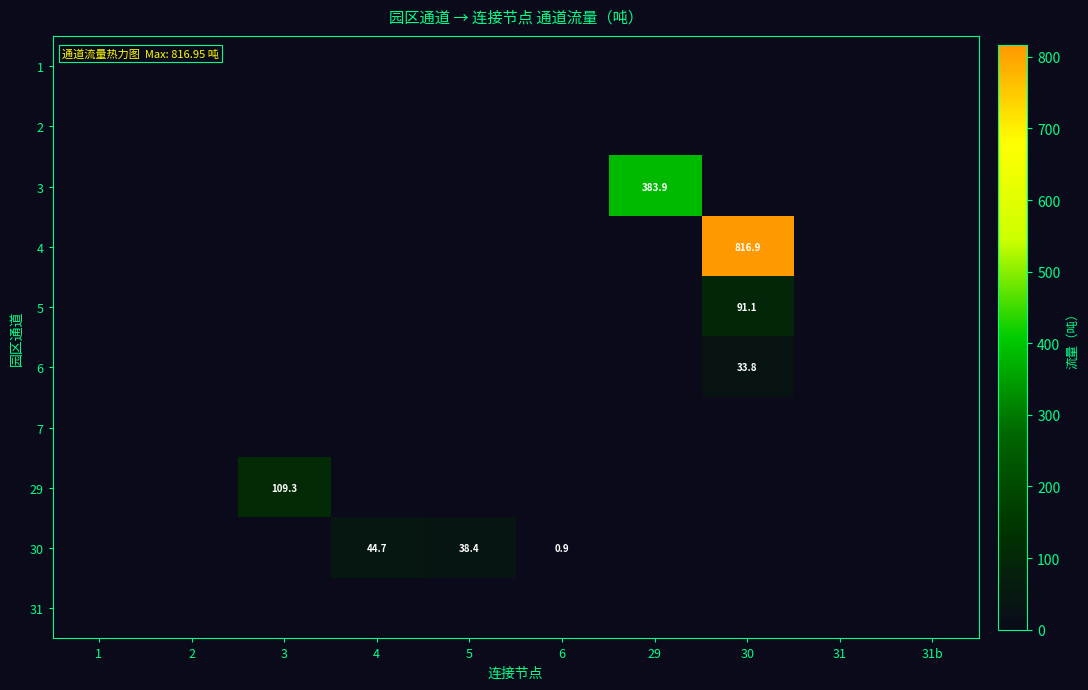

Rank the series by their maximum value, from highest to lowest.

4, 3, 29, 5, 30, 6, 1, 2, 7, 31